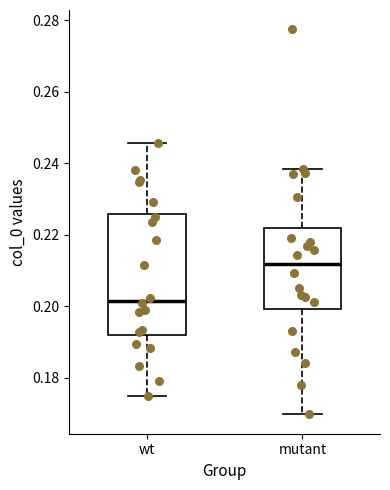

Reading left to right, transcribe this box plot: for each box, give where its median line is, the range the box spans, and where its two whiskers end, as read against the y-axis. The values are not printed on the chart, so give them approximately, as read against the axis.

wt: median 0.202, box 0.192 to 0.226, whiskers 0.174 to 0.246
mutant: median 0.212, box 0.200 to 0.222, whiskers 0.170 to 0.238